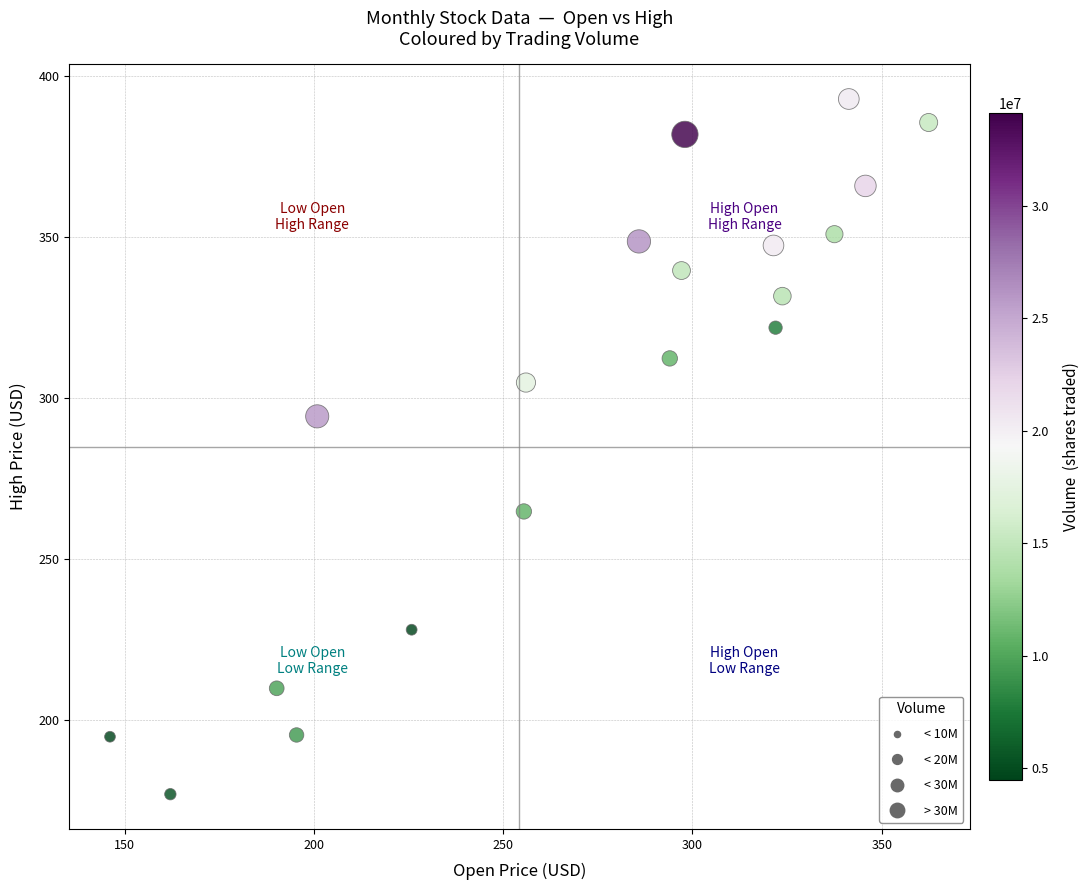

What Y value in the scatter plot is closest to 285?

294.4